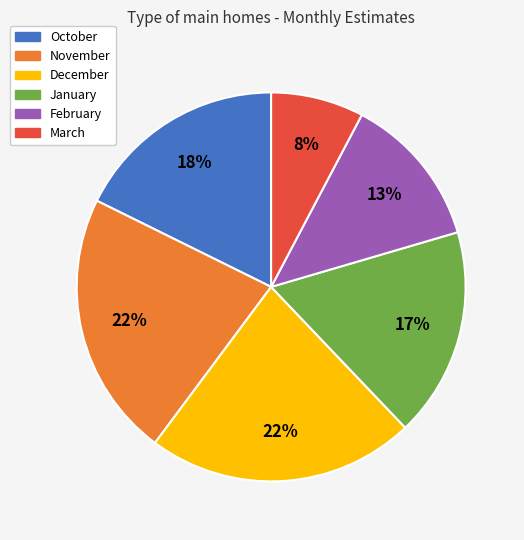

Is there any slice that represents more than half of the pie?

No